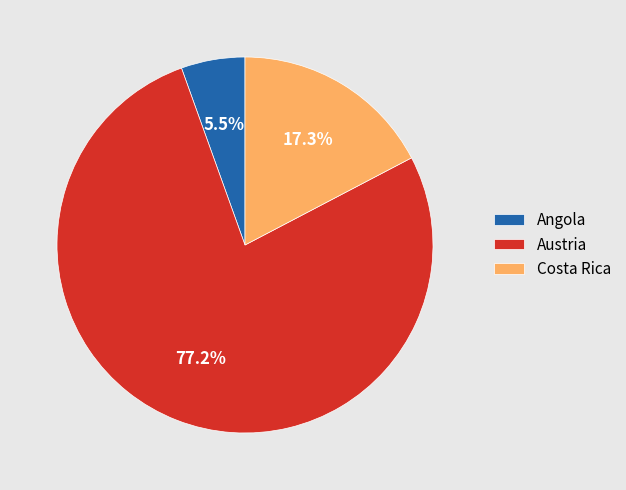

What is the largest slice in the pie chart?

Austria